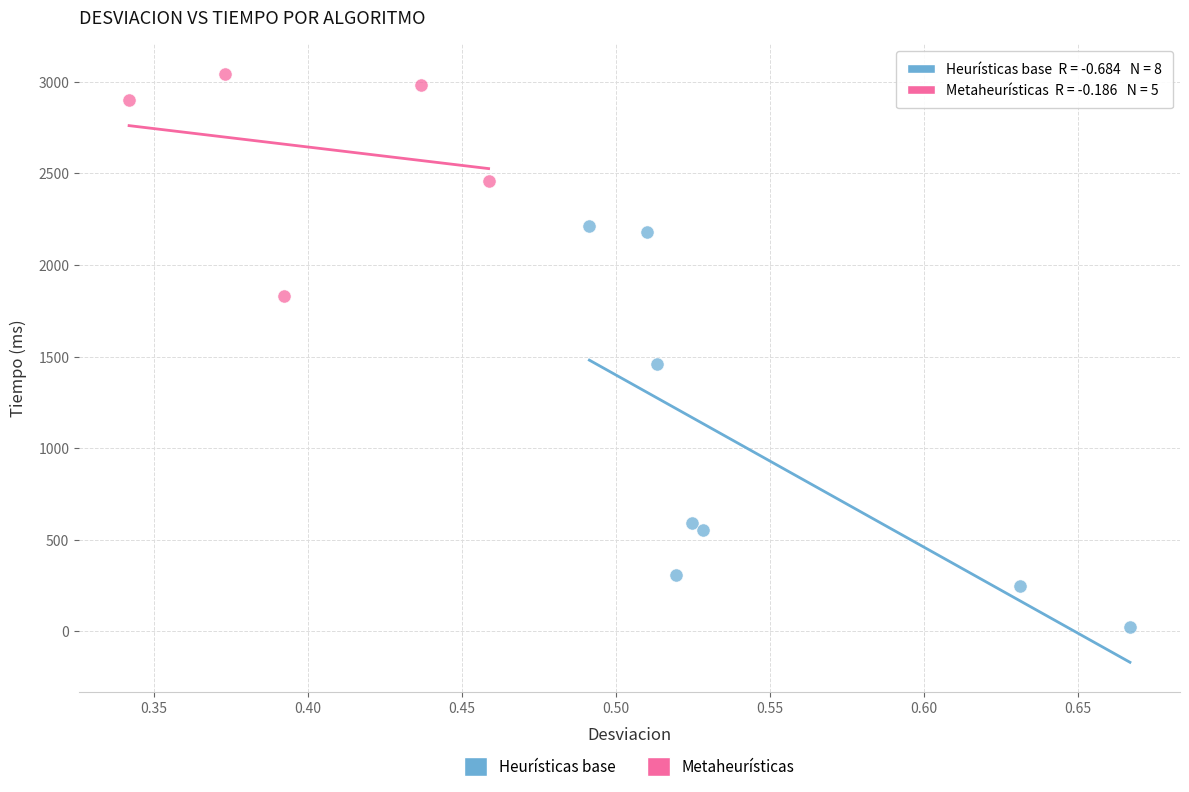

What are all the series names shown in the legend?

Heurísticas base, Metaheurísticas